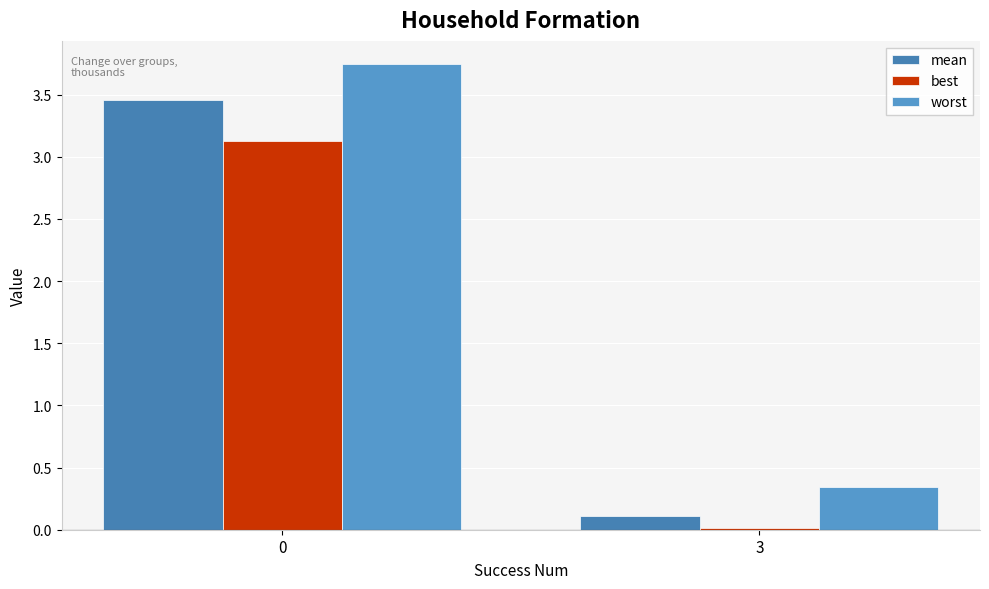

Does the chart contain stacked bars?

No